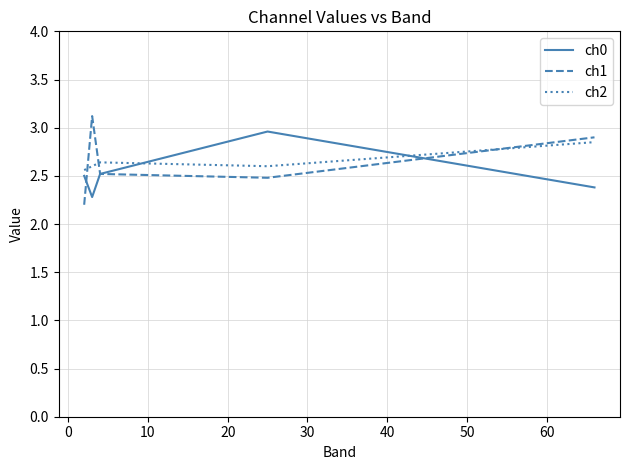

Which series has the widest spread of values?

ch1